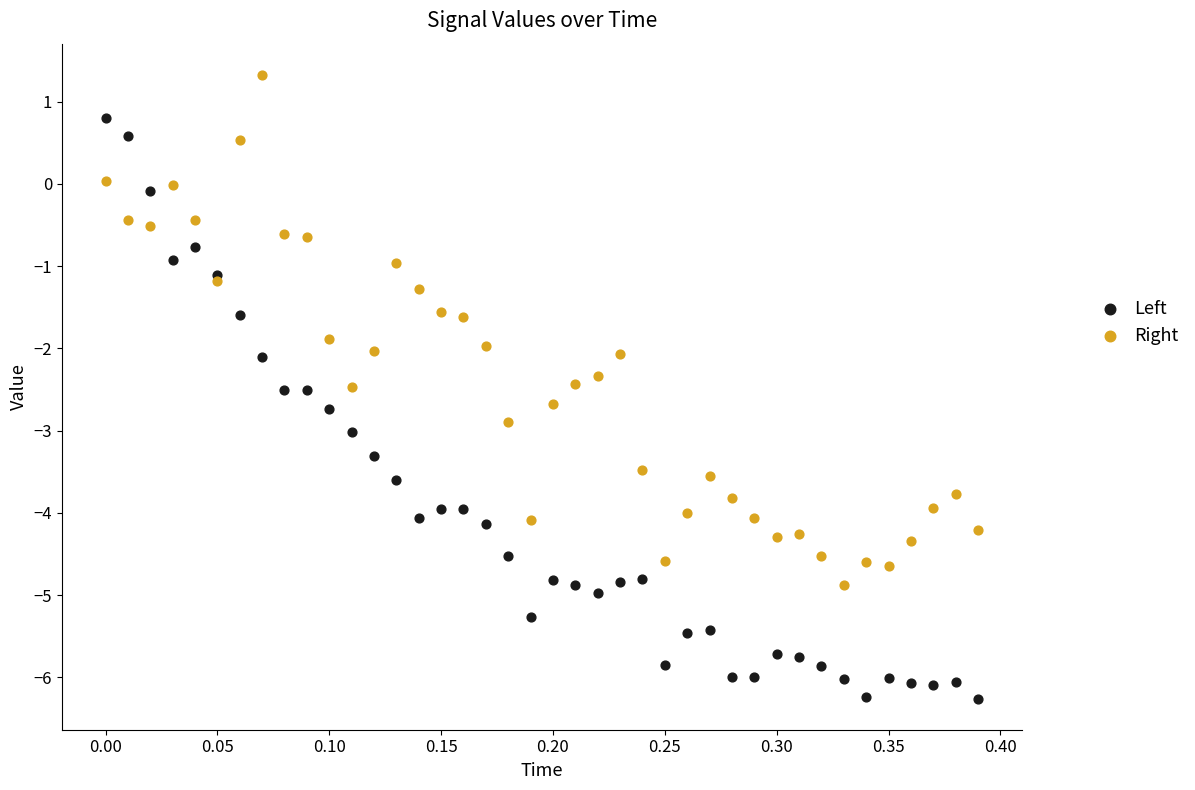

Which series reaches the maximum Y coordinate?

Right